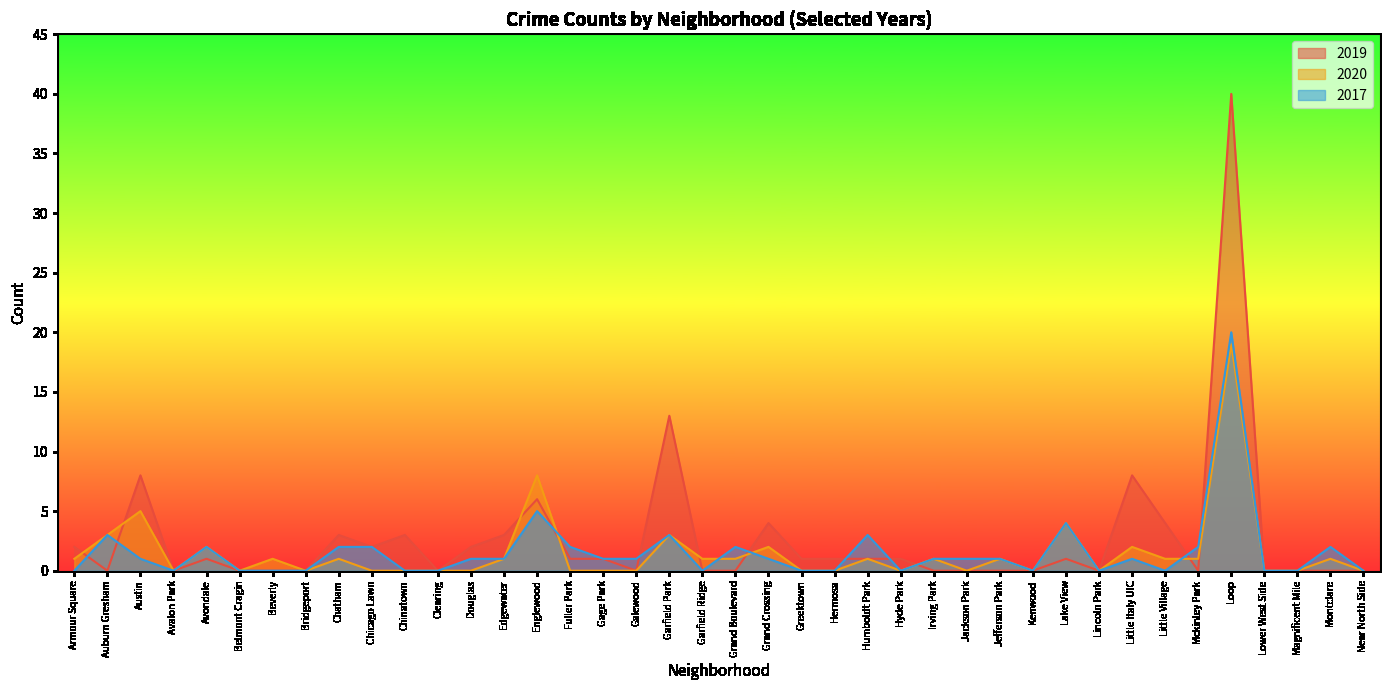

List the labels in order of 2017 value, smallest first.

Armour Square, Avalon Park, Belmont Cragin, Beverly, Bridgeport, Chinatown, Clearing, Garfield Ridge, Greektown, Hermosa, Hyde Park, Kenwood, Lincoln Park, Little Village, Lower West Side, Magnificent Mile, Near North Side, Austin, Douglas, Edgewater, Gage Park, Galewood, Grand Crossing, Irving Park, Jackson Park, Jefferson Park, Little Italy UIC, Avondale, Chatham, Chicago Lawn, Fuller Park, Grand Boulevard, Mckinley Park, Montclare, Auburn Gresham, Garfield Park, Humboldt Park, Lake View, Englewood, Loop